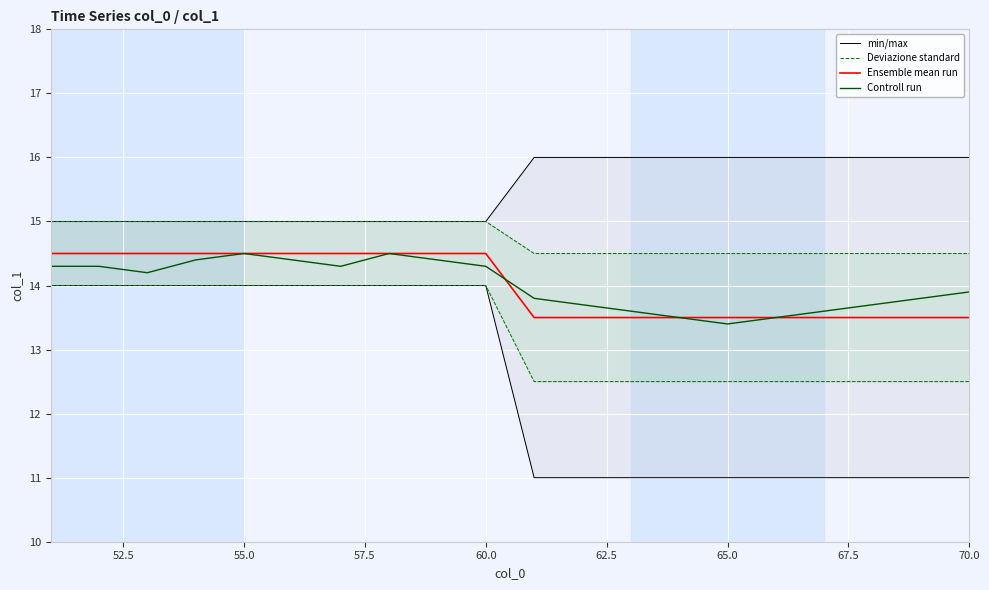

True or false: Controll run has more than 0 interior local peaks.

True